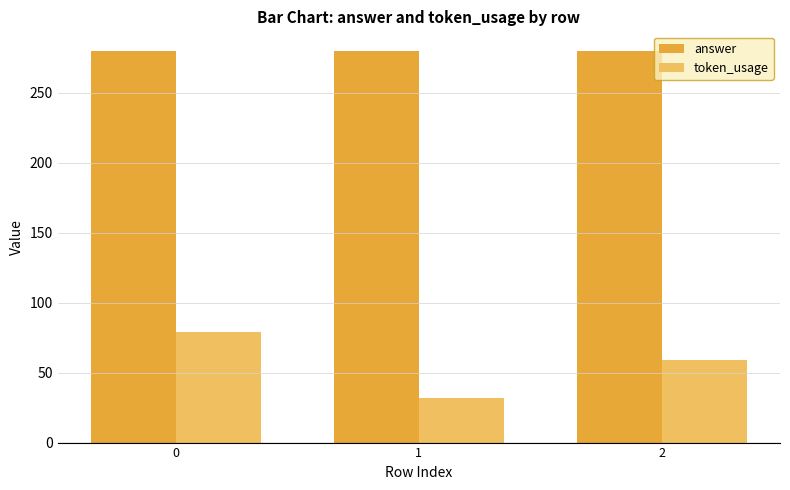

Which series has the largest range (max minus min)?

token_usage